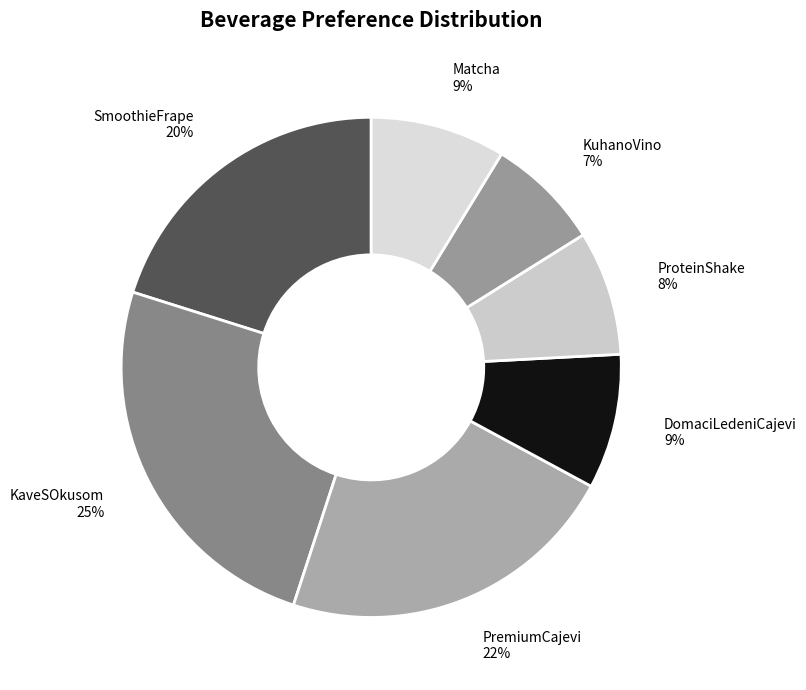

Is DomaciLedeniCajevi the majority of the pie?

No